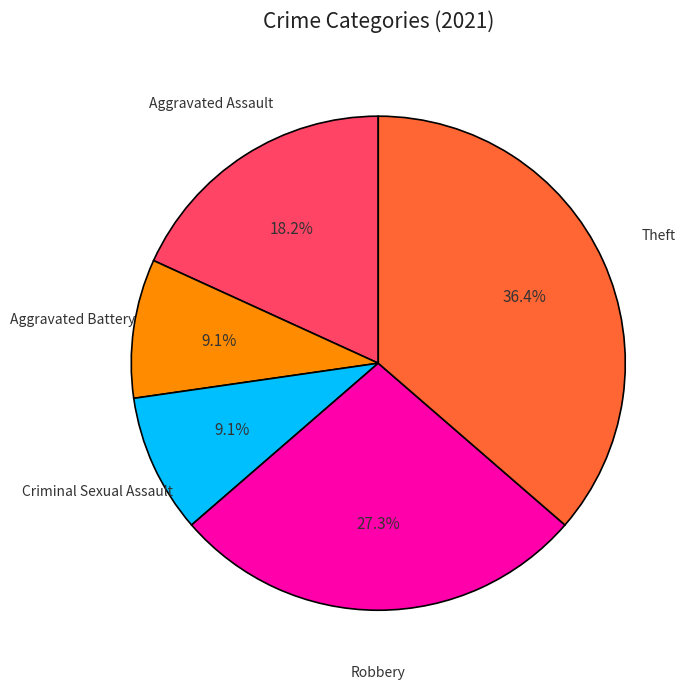

Is there a majority slice in this chart?

No